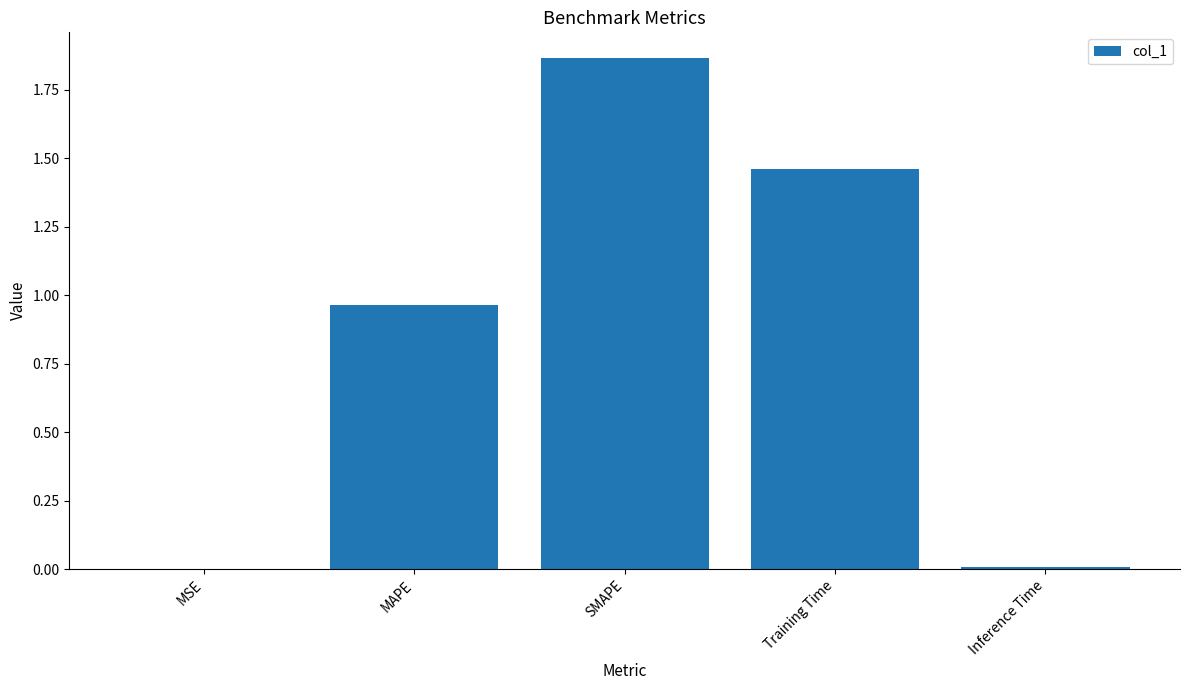

Which has a higher value, Inference Time or Training Time?

Training Time